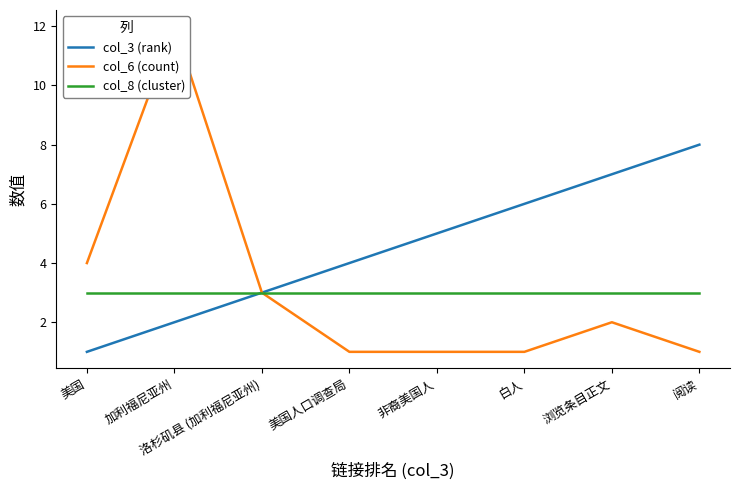

Which series has the largest total across all categories?

col_3 (rank)